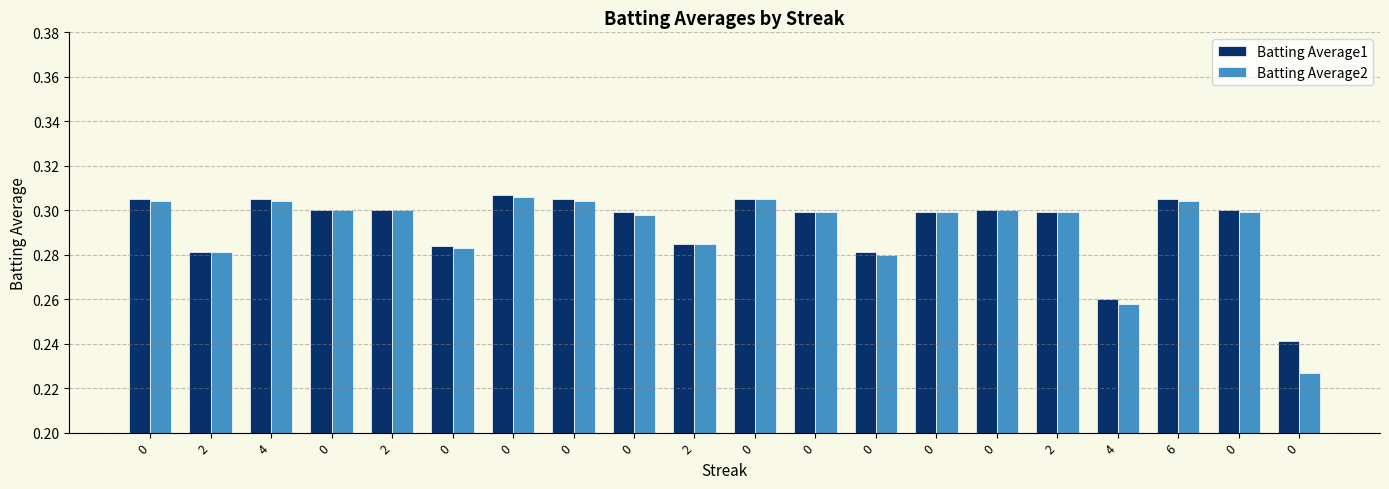

Is the value of Batting Average1 at 0 greater than the value of Batting Average2 at 0?

Yes